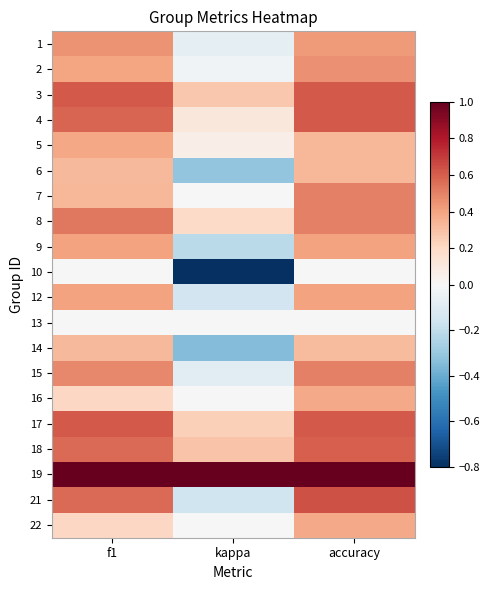

Reading left to right, list all the values displayed in this chart.

1: f1=0.5	kappa=-0.1	accuracy=0.4
2: f1=0.4	kappa=-0.0	accuracy=0.5
3: f1=0.6	kappa=0.3	accuracy=0.6
4: f1=0.6	kappa=0.1	accuracy=0.6
5: f1=0.4	kappa=0.1	accuracy=0.3
6: f1=0.3	kappa=-0.3	accuracy=0.3
7: f1=0.3	kappa=0.0	accuracy=0.5
8: f1=0.5	kappa=0.2	accuracy=0.5
9: f1=0.4	kappa=-0.2	accuracy=0.4
10: f1=0.0	kappa=-0.8	accuracy=0.0
12: f1=0.4	kappa=-0.2	accuracy=0.4
13: f1=0.0	kappa=0.0	accuracy=0.0
14: f1=0.3	kappa=-0.3	accuracy=0.3
15: f1=0.5	kappa=-0.1	accuracy=0.5
16: f1=0.2	kappa=0.0	accuracy=0.4
17: f1=0.6	kappa=0.2	accuracy=0.6
18: f1=0.6	kappa=0.3	accuracy=0.6
19: f1=1.0	kappa=1.0	accuracy=1.0
21: f1=0.6	kappa=-0.2	accuracy=0.6
22: f1=0.2	kappa=0.0	accuracy=0.4